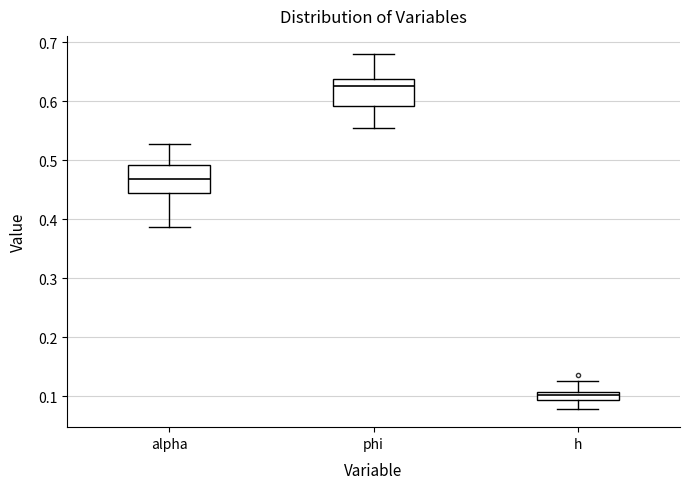

Where does the upper whisker of the box for h end on the y-axis? The values are not printed on the chart, so give them approximately, as read against the axis.

0.13